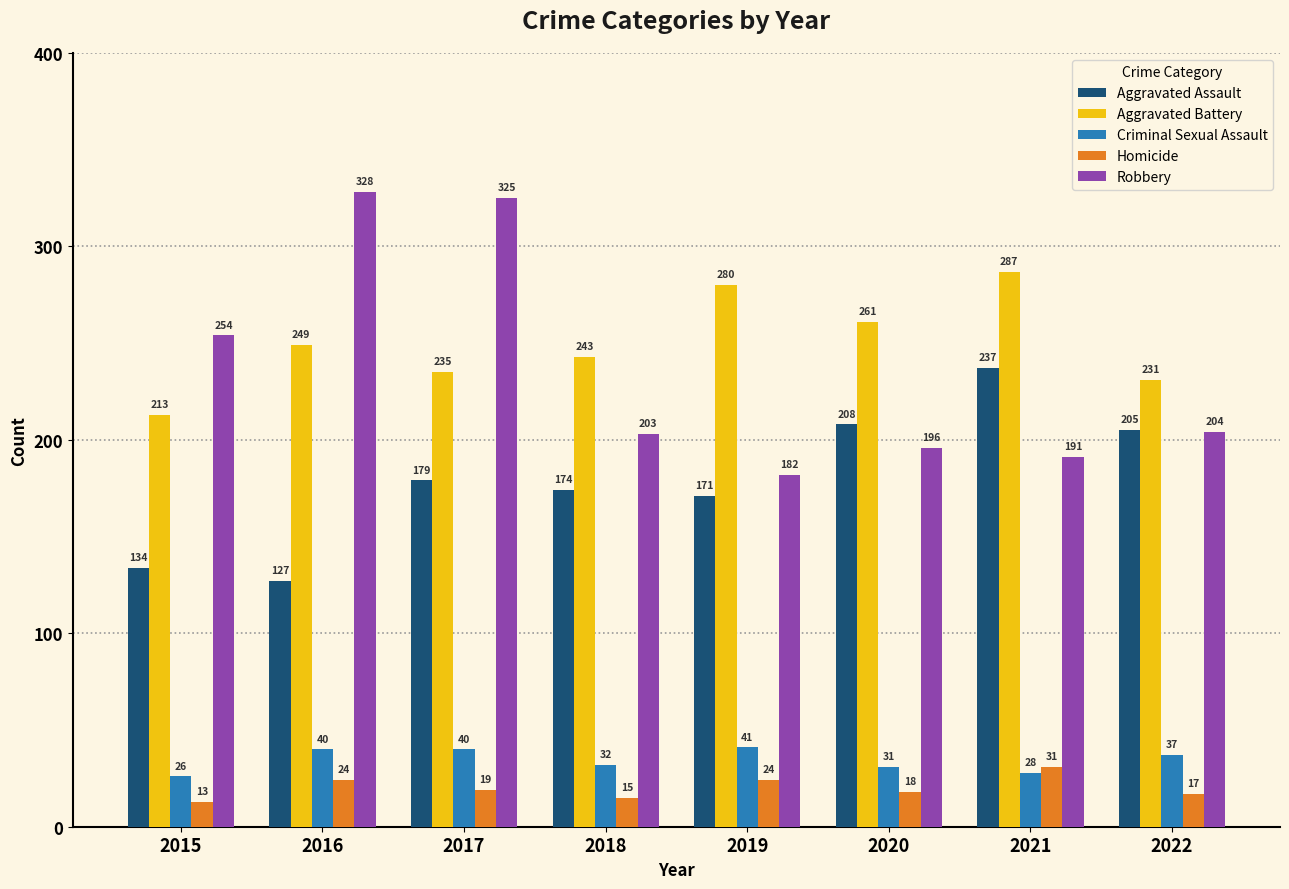

At 2020, list the series in order from largest to smallest.

Aggravated Battery, Aggravated Assault, Robbery, Criminal Sexual Assault, Homicide